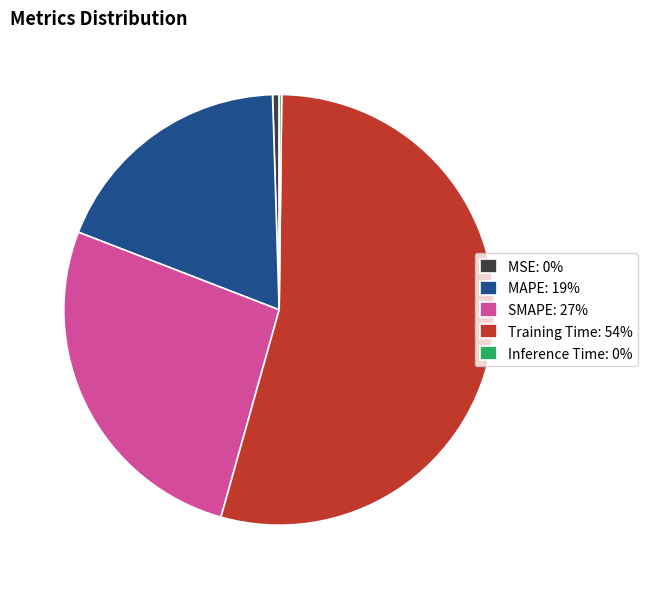

Is SMAPE: 27% the majority of the pie?

No